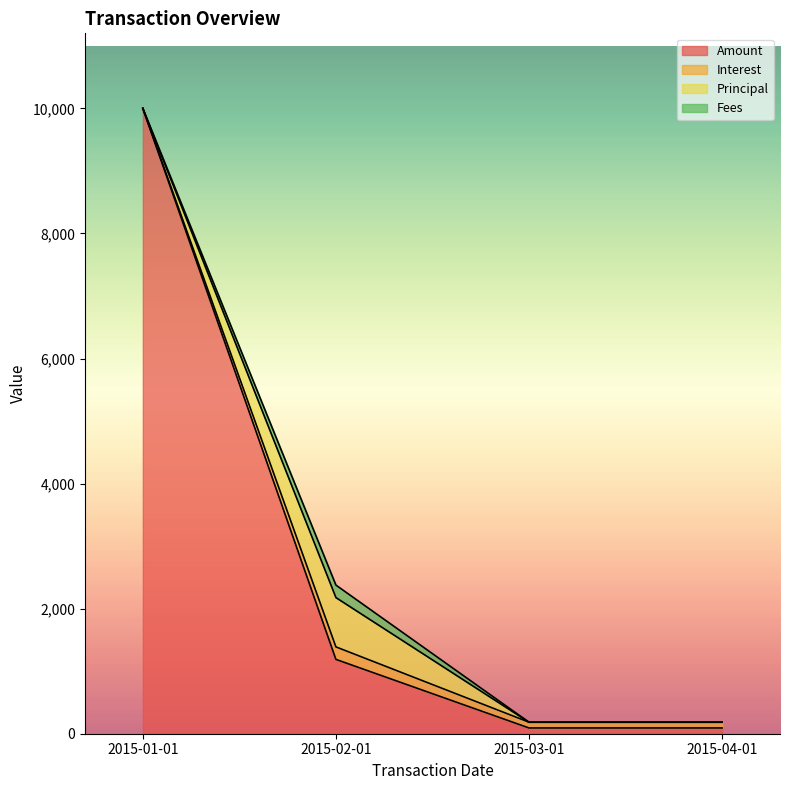

At how many categories does at least one series exceed 2383?

1